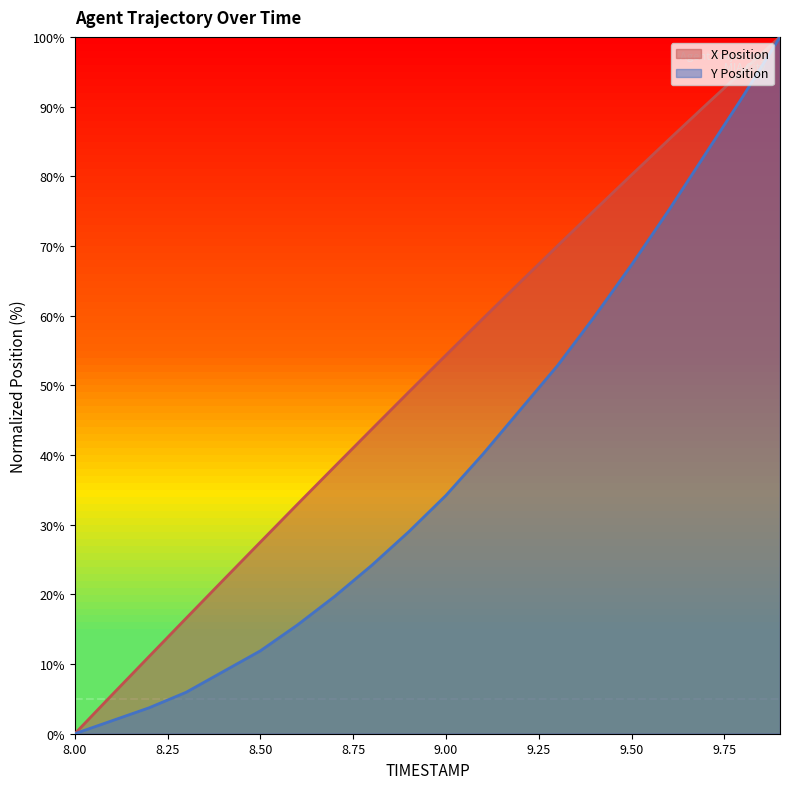

Reading right to left, list all the values displayed in this chart.

X: 100.0	95.1	90.2	85.2	80.2	75.1	70.0	64.8	59.6	54.3	49.0	43.7	38.3	32.9	27.5	22.0	16.6	11.1	5.6	0.0
Y: 100.0	91.4	83.3	75.1	67.3	59.9	52.8	46.5	40.1	34.2	29.0	24.2	19.7	15.6	11.9	8.9	5.9	3.7	1.9	0.0